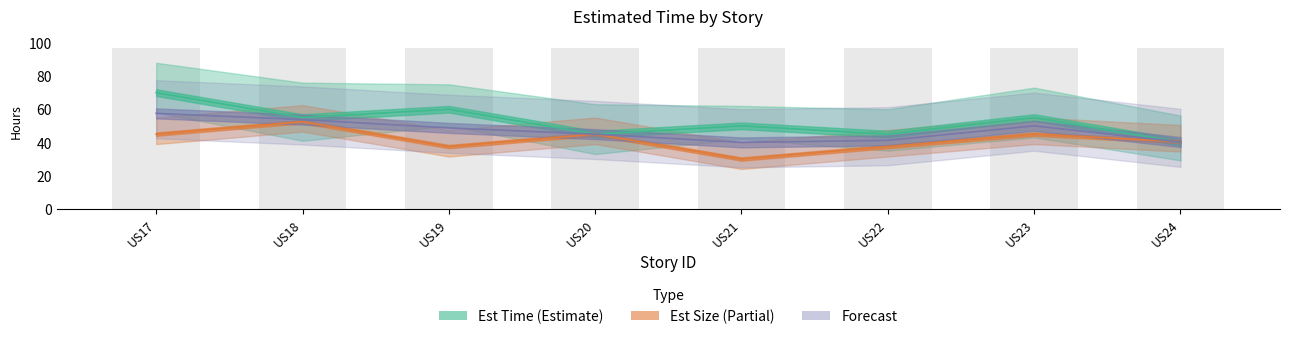

How many categories are shown in the chart?

8